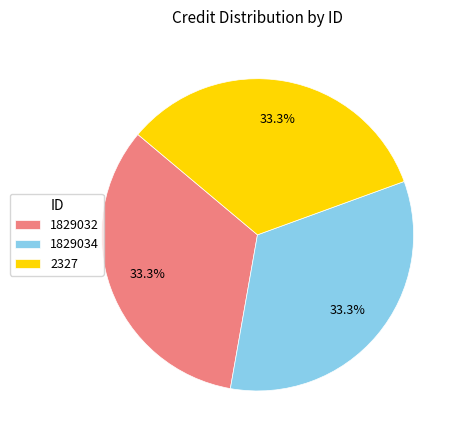

Is there a majority slice in this chart?

No